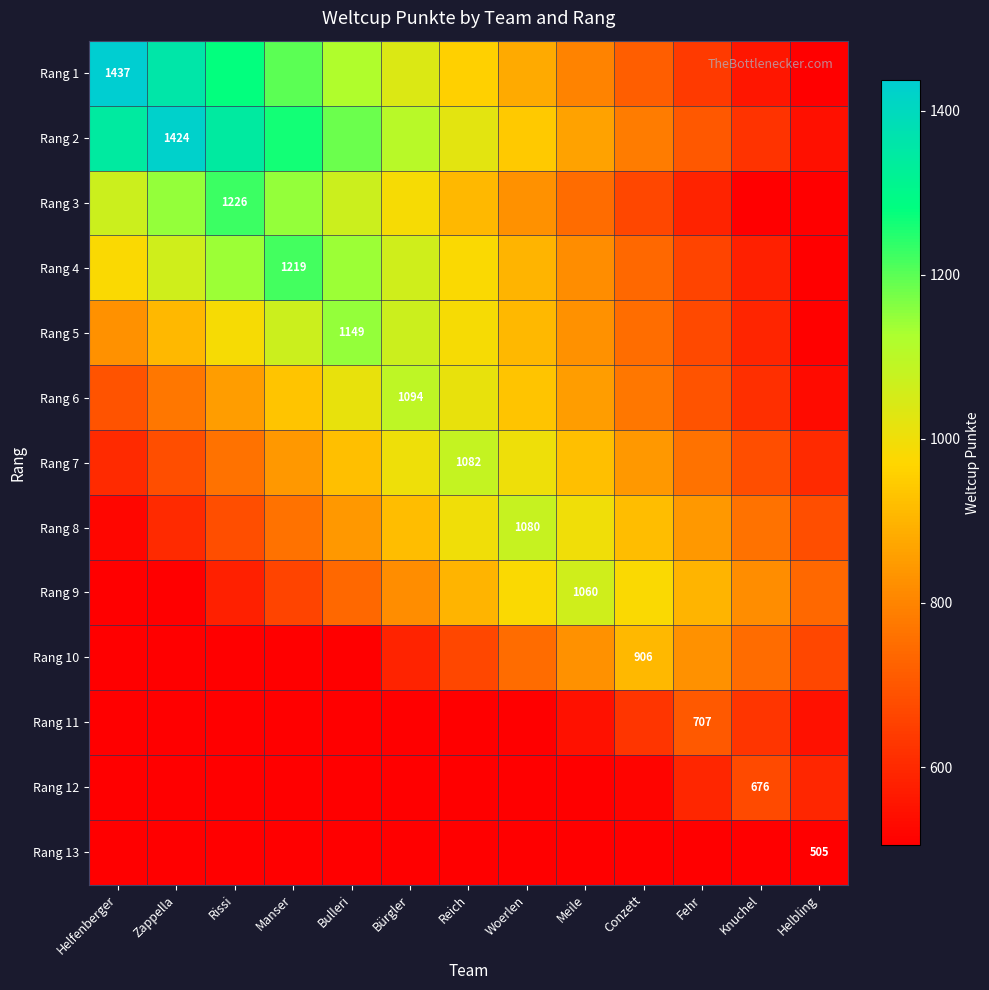

How many values in the Rang 10 series exceed 666?

5